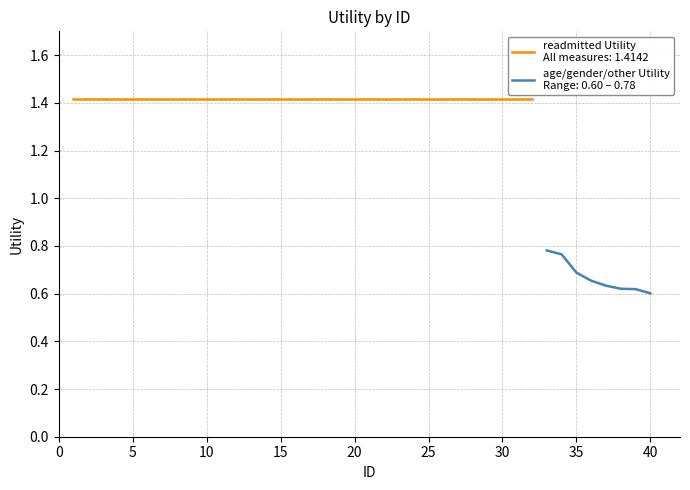

At which category is the sum across all series the highest?

1